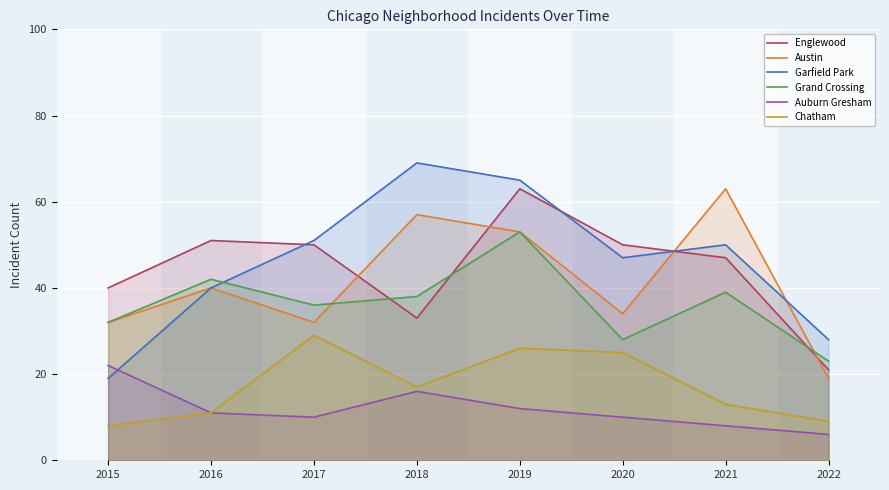

True or false: Austin and Garfield Park intersect in this chart.

True